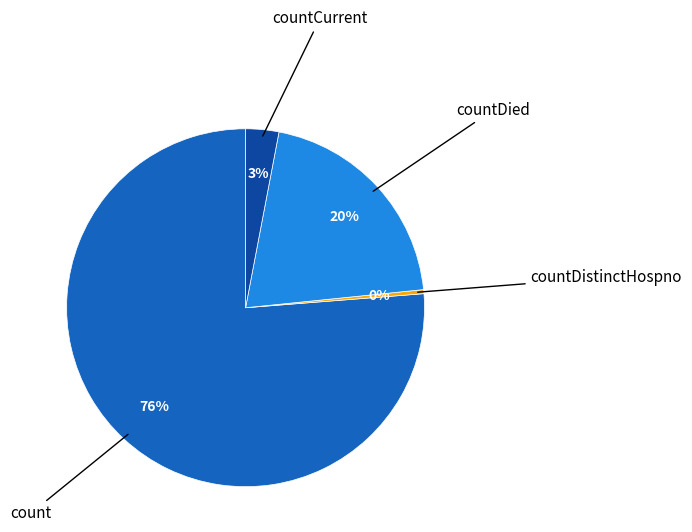

Does any single category account for the majority?

Yes